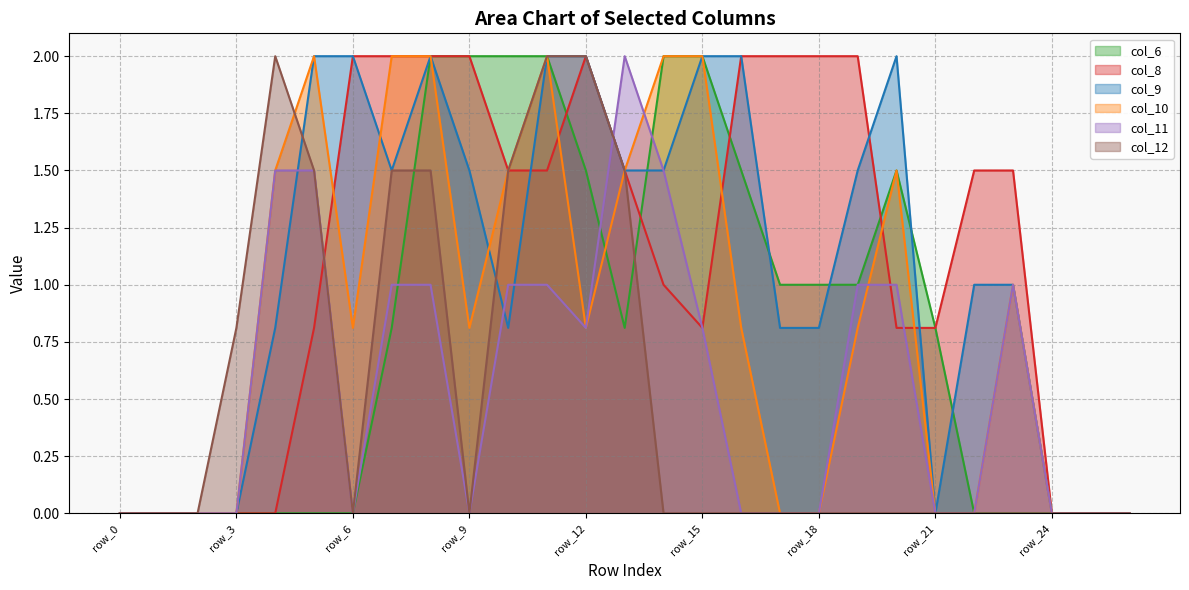

How many lines are shown in the chart?

6